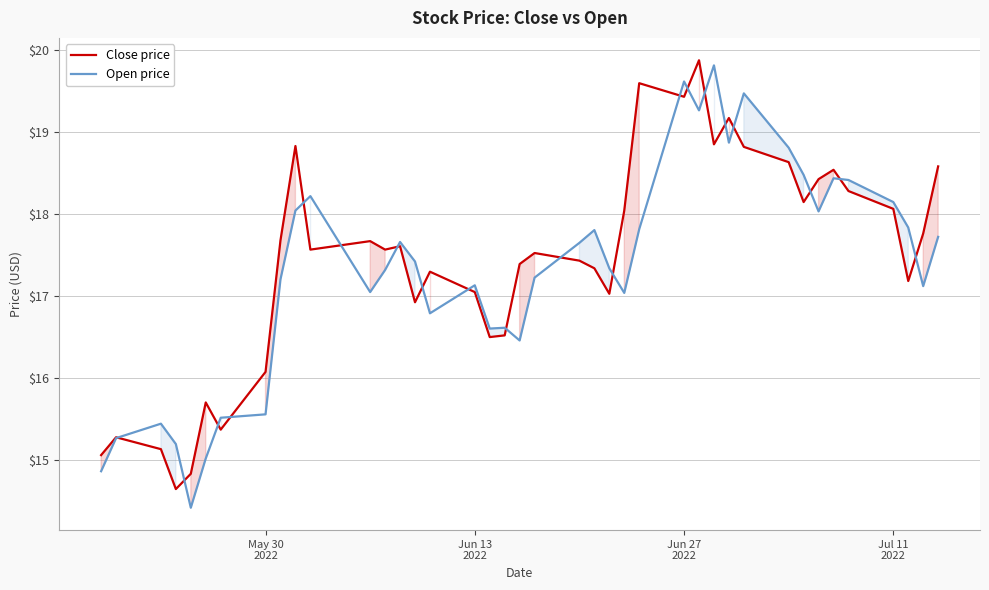

What is the smallest value displayed?

14.4